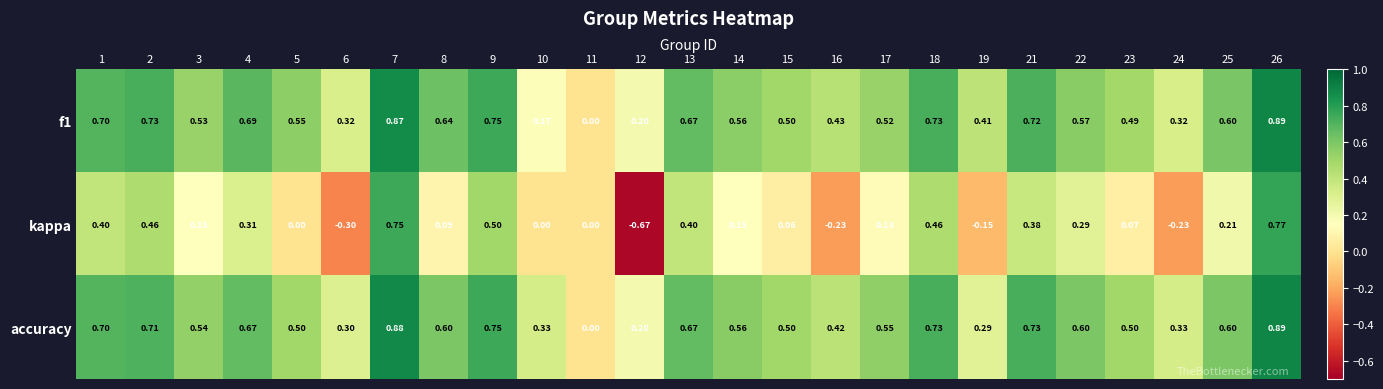

Which series changed the most between 3 and 11?

accuracy